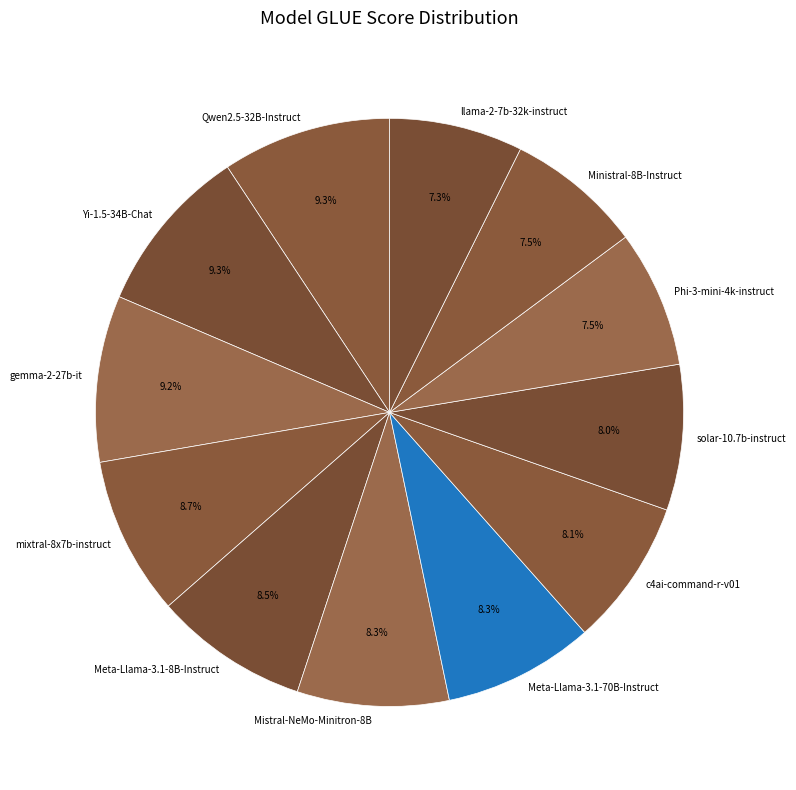

The solar-10.7b-instruct slice represents 15% of the pie. True or false?

False